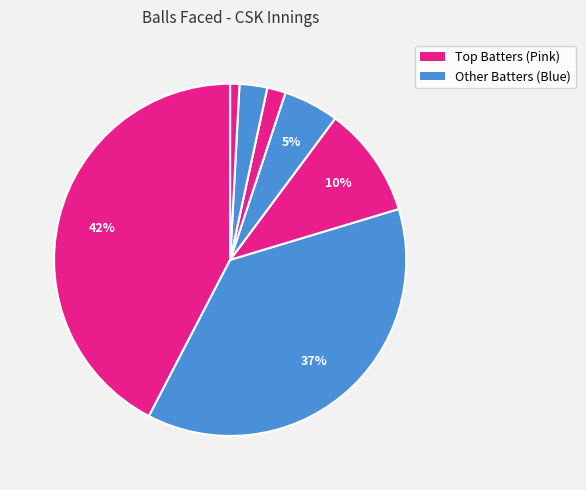

How many slices are in this pie chart?

7